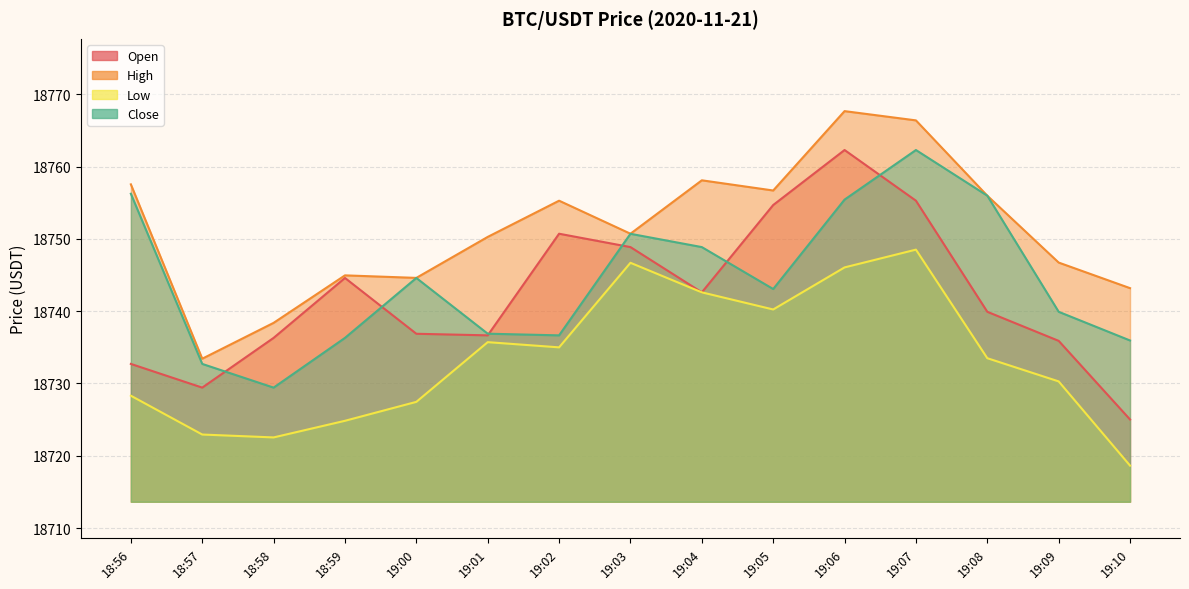

What are all the series names shown in the legend?

Open, High, Low, Close